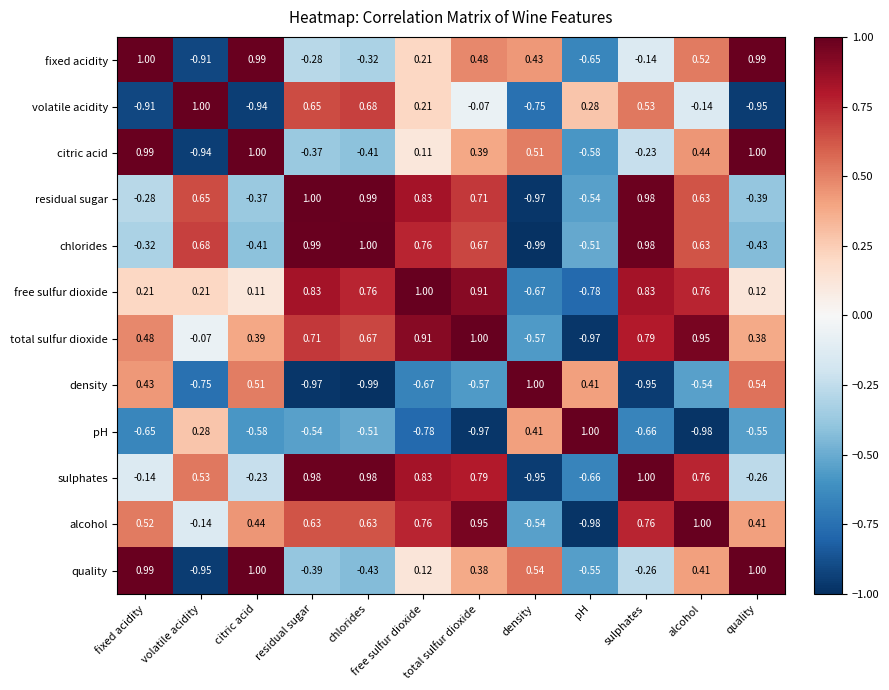

Is the value of total sulfur dioxide at residual sugar greater than the value of chlorides at quality?

Yes